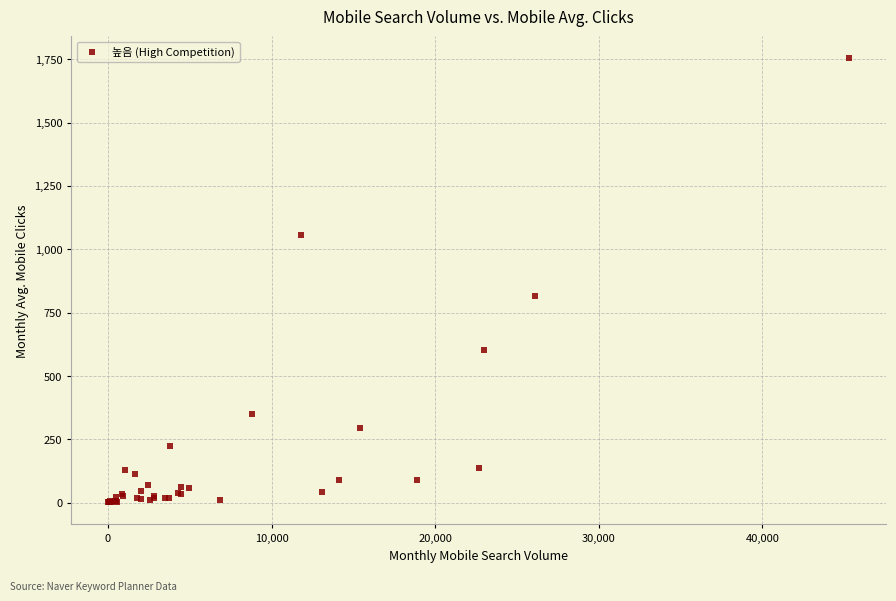

What Y value in the scatter plot is closest to 877?

816.3